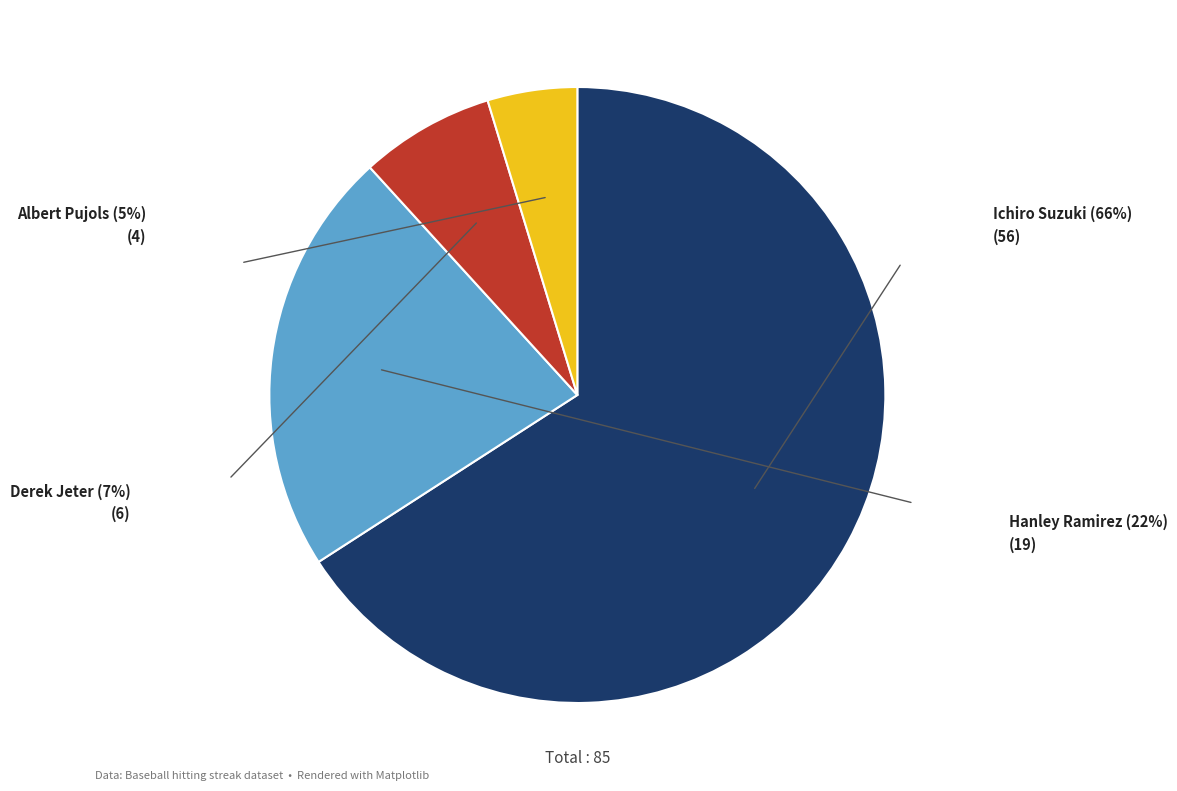

Rank the categories by value from lowest to highest.

Albert Pujols, Derek Jeter, Hanley Ramirez, Ichiro Suzuki